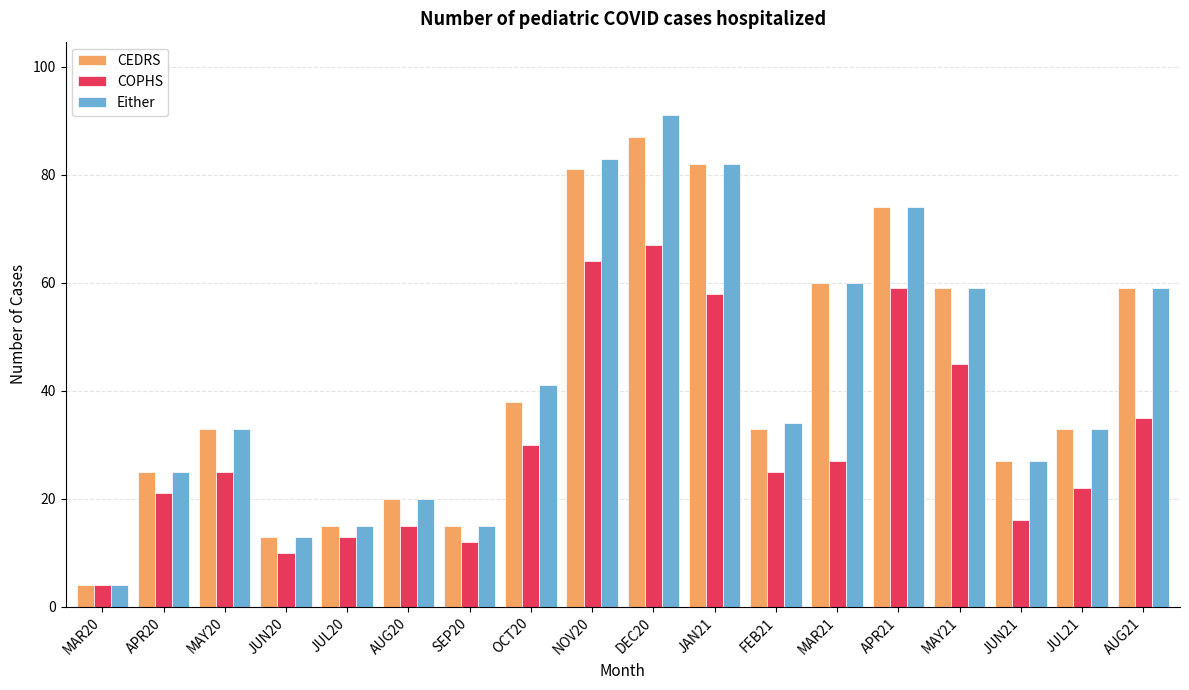

What is the label of the 10th bar from the right?

NOV20